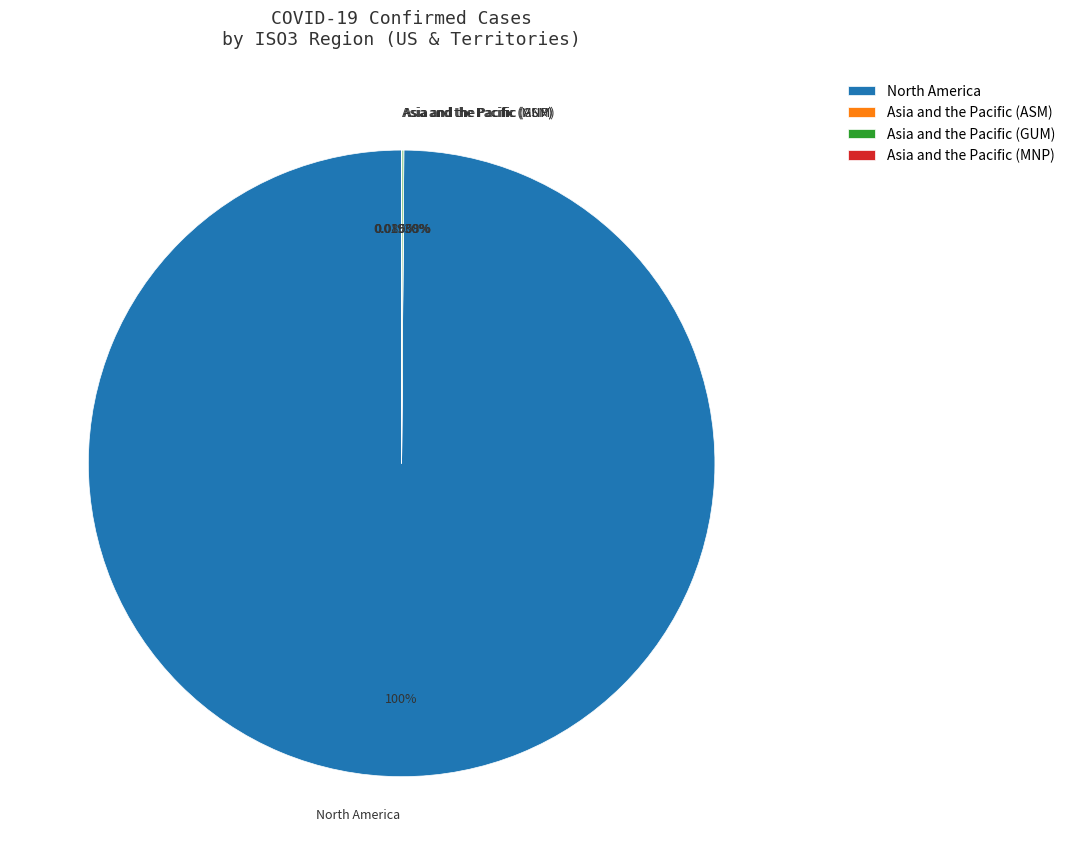

Which category accounts for the majority?

North America